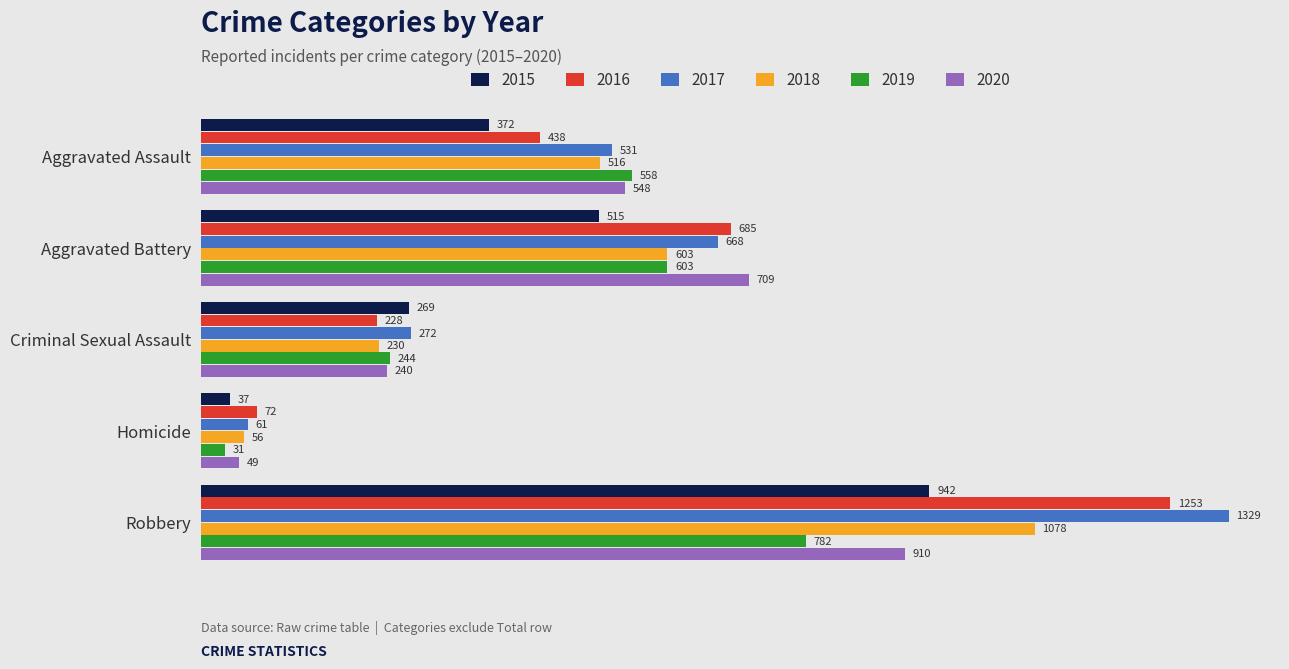

How many data points in 2018 are less than 516?

2